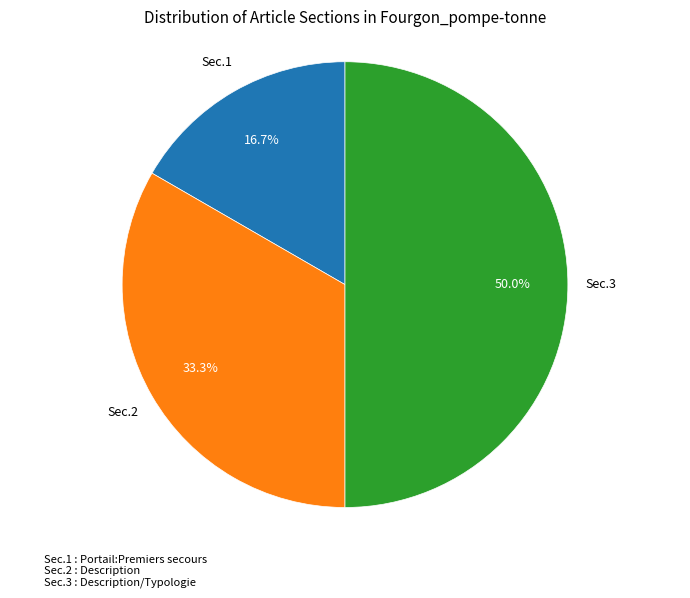

Does Sec.2 represent more than half of the total?

No